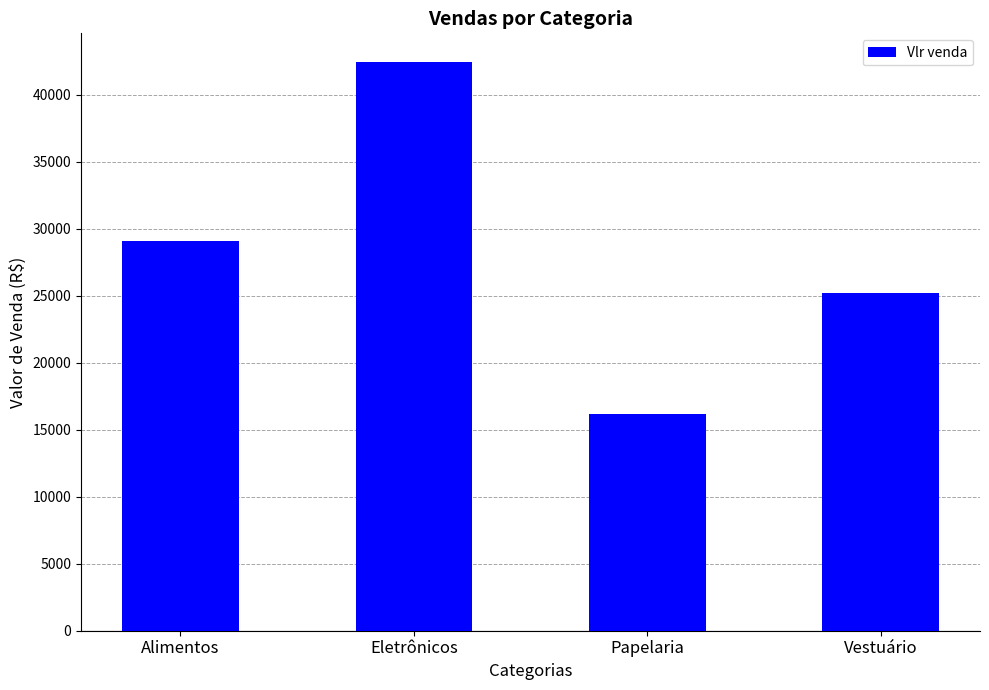

Does the chart contain any negative values?

No